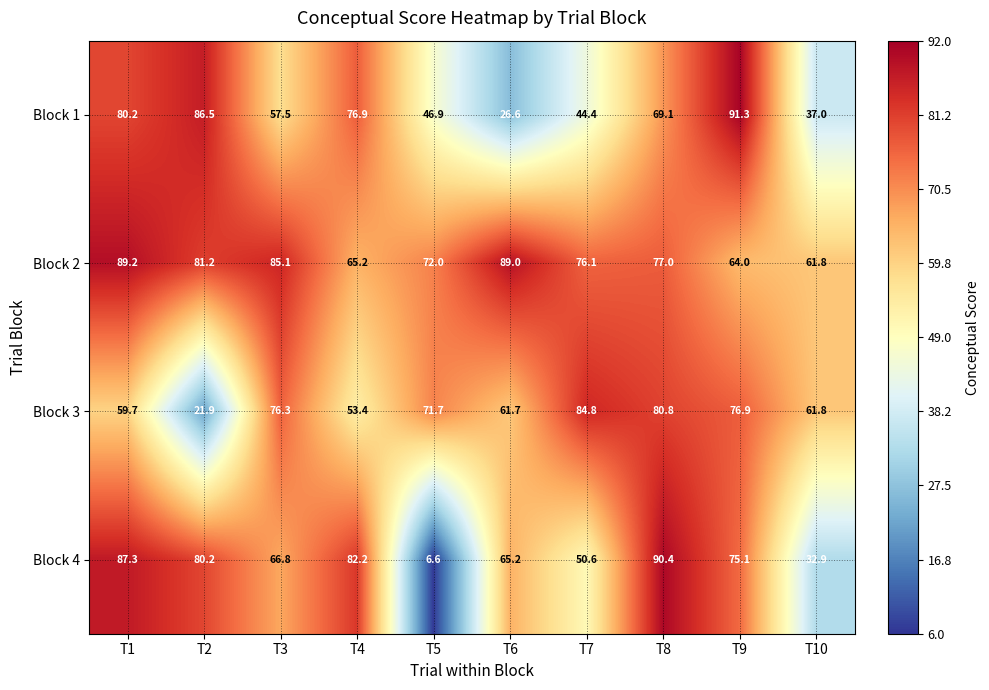

What is the spread (max minus min) of values at T10?

28.9